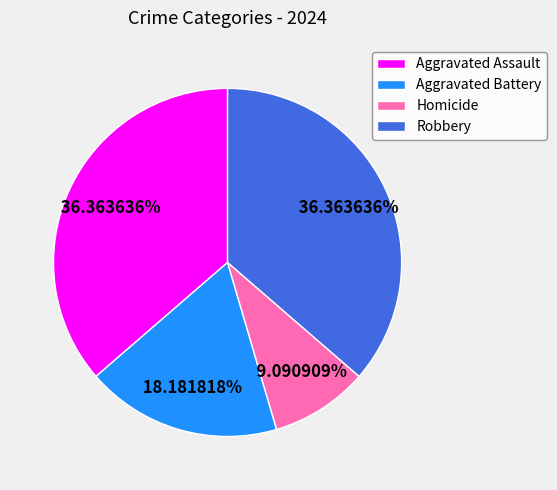

Between Aggravated Battery and Robbery, which is larger?

Robbery